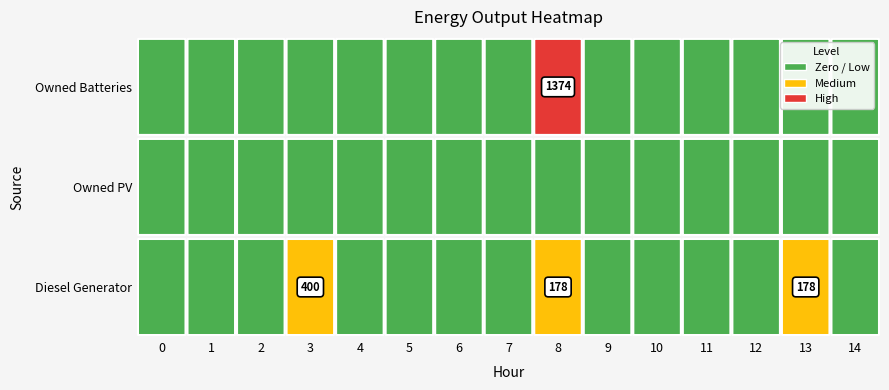

Reading left to right, list all the values displayed in this chart.

Diesel Generator: 0	0	0	400	0	0	0	0	178	0	0	0	0	178	0
Owned PV: 0	0	0	0	0	0	0	0	0	0	0	0	0	0	0
Owned Batteries: 0	0	0	0	0	0	0	0	1374	0	0	0	0	0	0